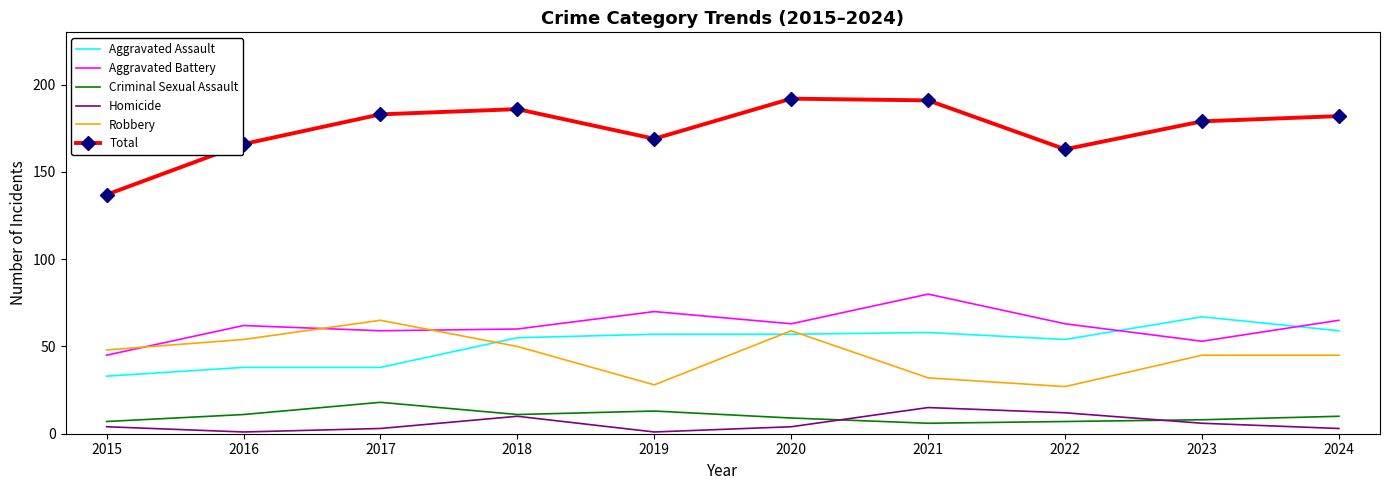

What are all the series names shown in the legend?

Aggravated Assault, Aggravated Battery, Criminal Sexual Assault, Homicide, Robbery, Total